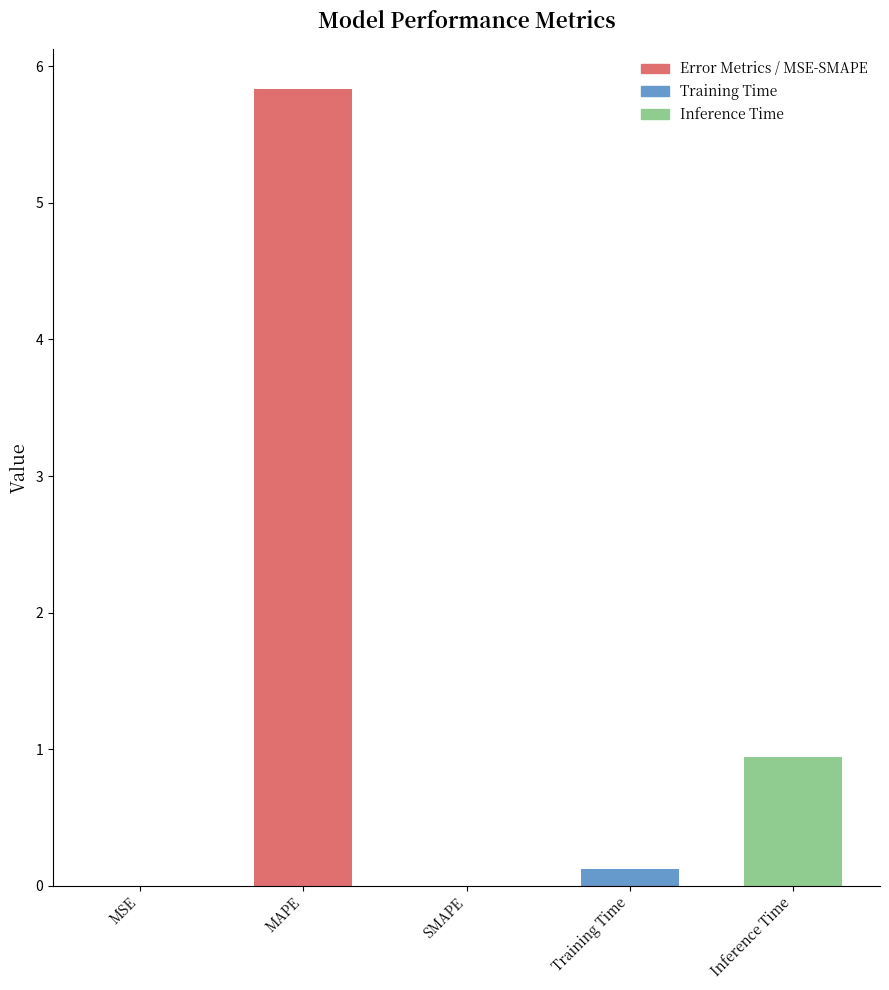

The value at MAPE is 5.8. True or false?

True